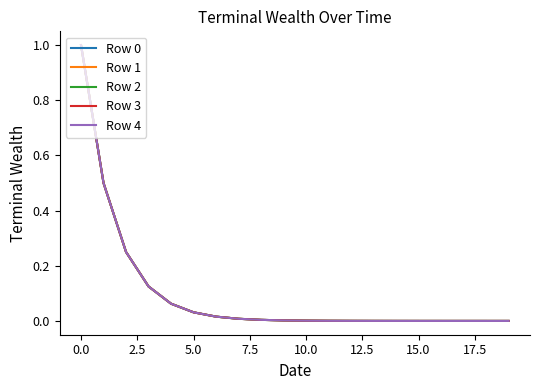

Does the chart have visible grid lines?

No